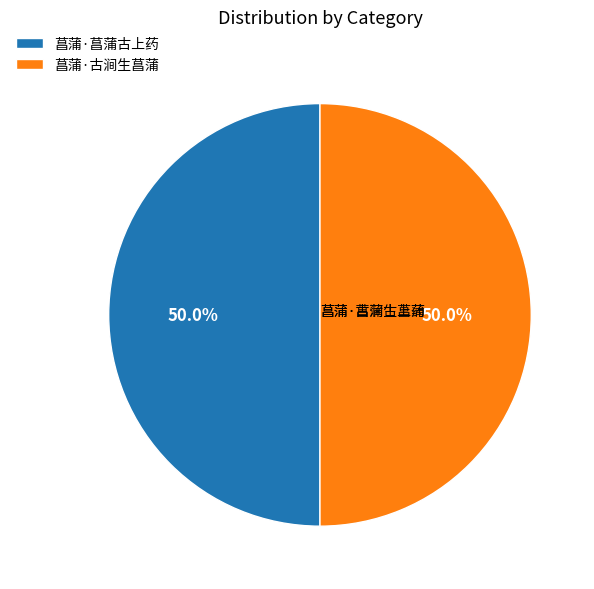

How many segments does this pie chart have?

2